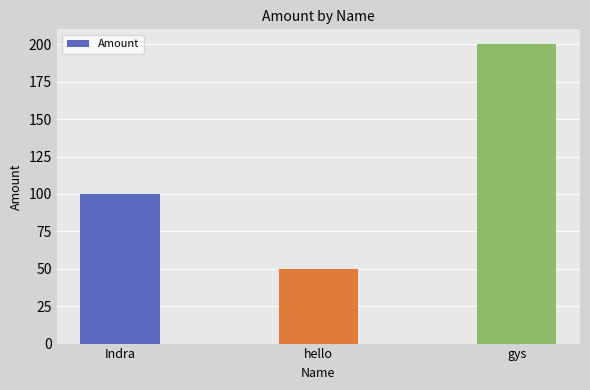

Rank the categories by value from lowest to highest.

hello, Indra, gys